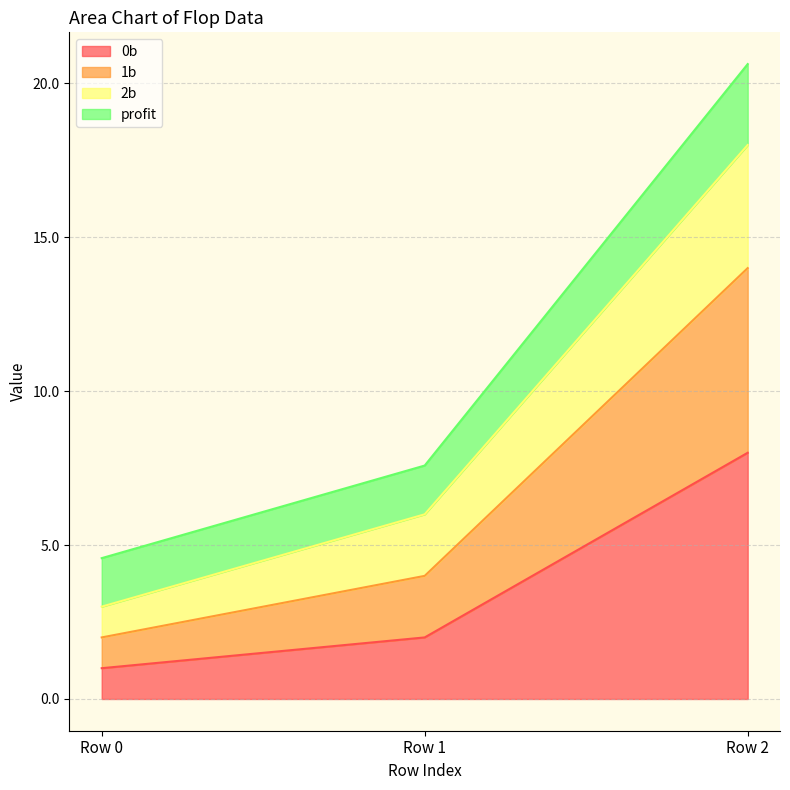

True or false: 1b has a value of 11.6 at Row 2.

False